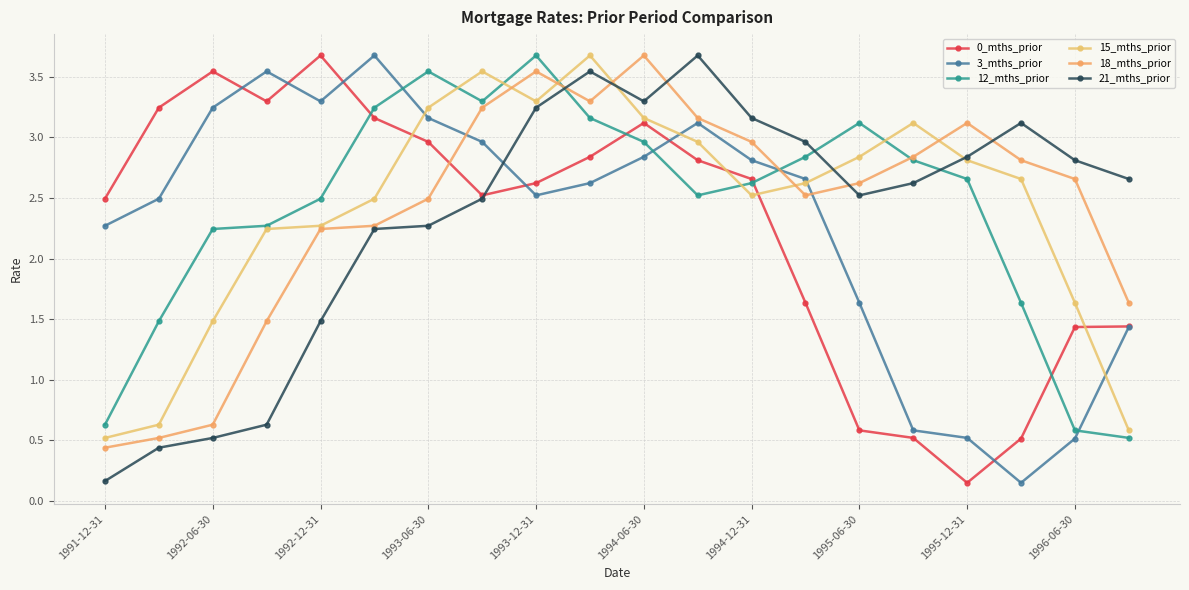

What is the average value of the 18_mths_prior series?

2.4